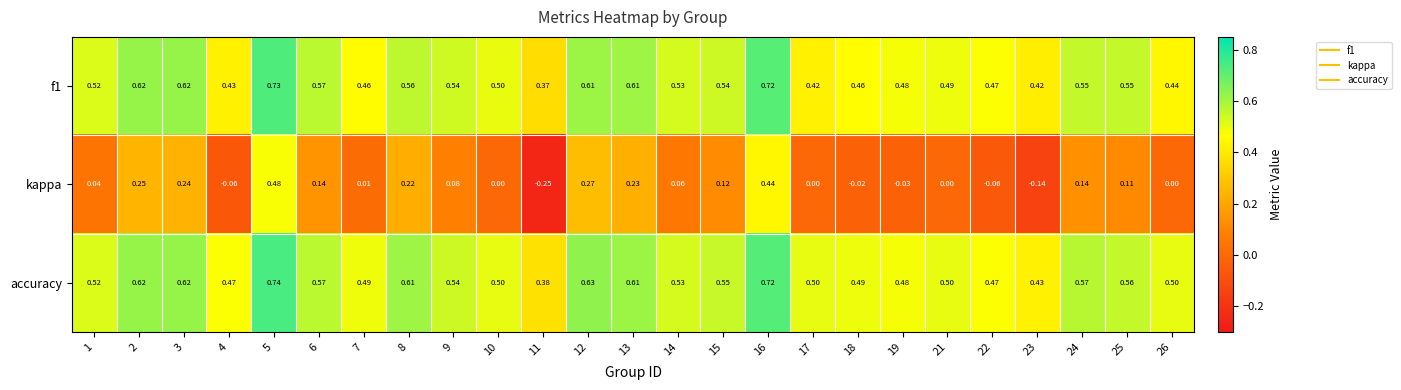

Which series has the widest spread of values?

kappa